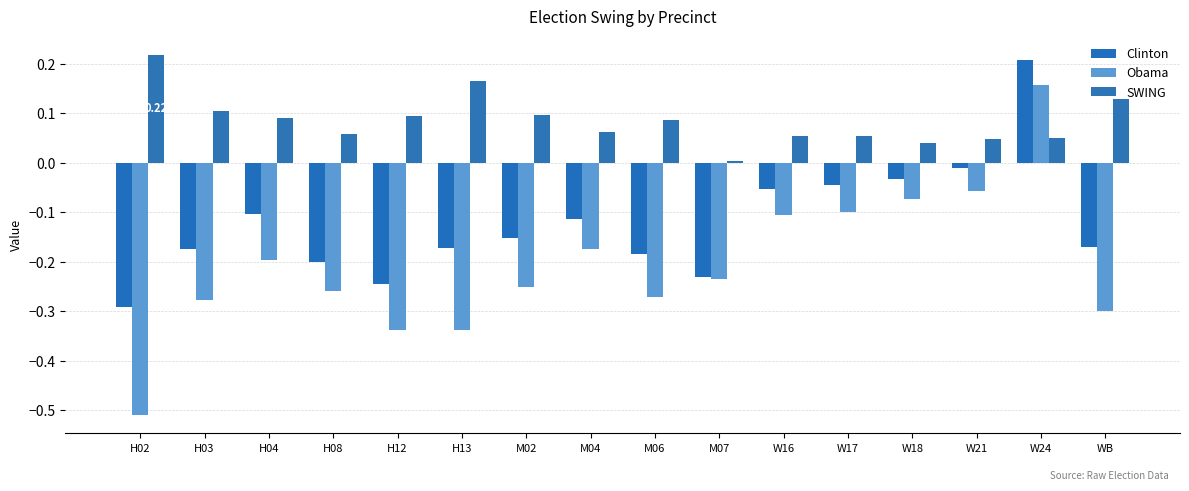

What are all the series names shown in the legend?

Clinton, Obama, SWING